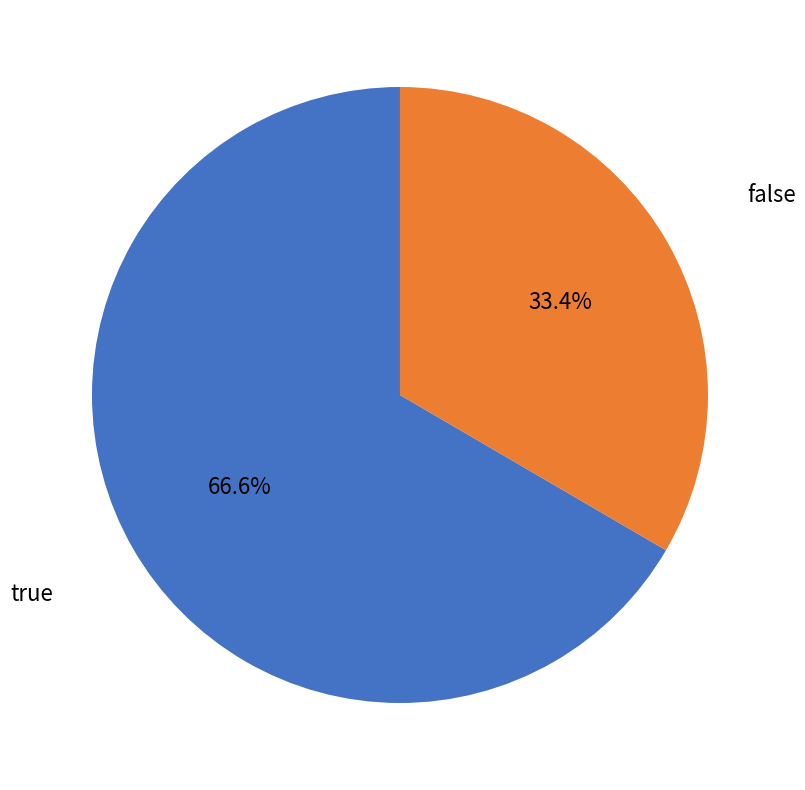

Approximately how many times larger is the value at true compared to false?

2.0